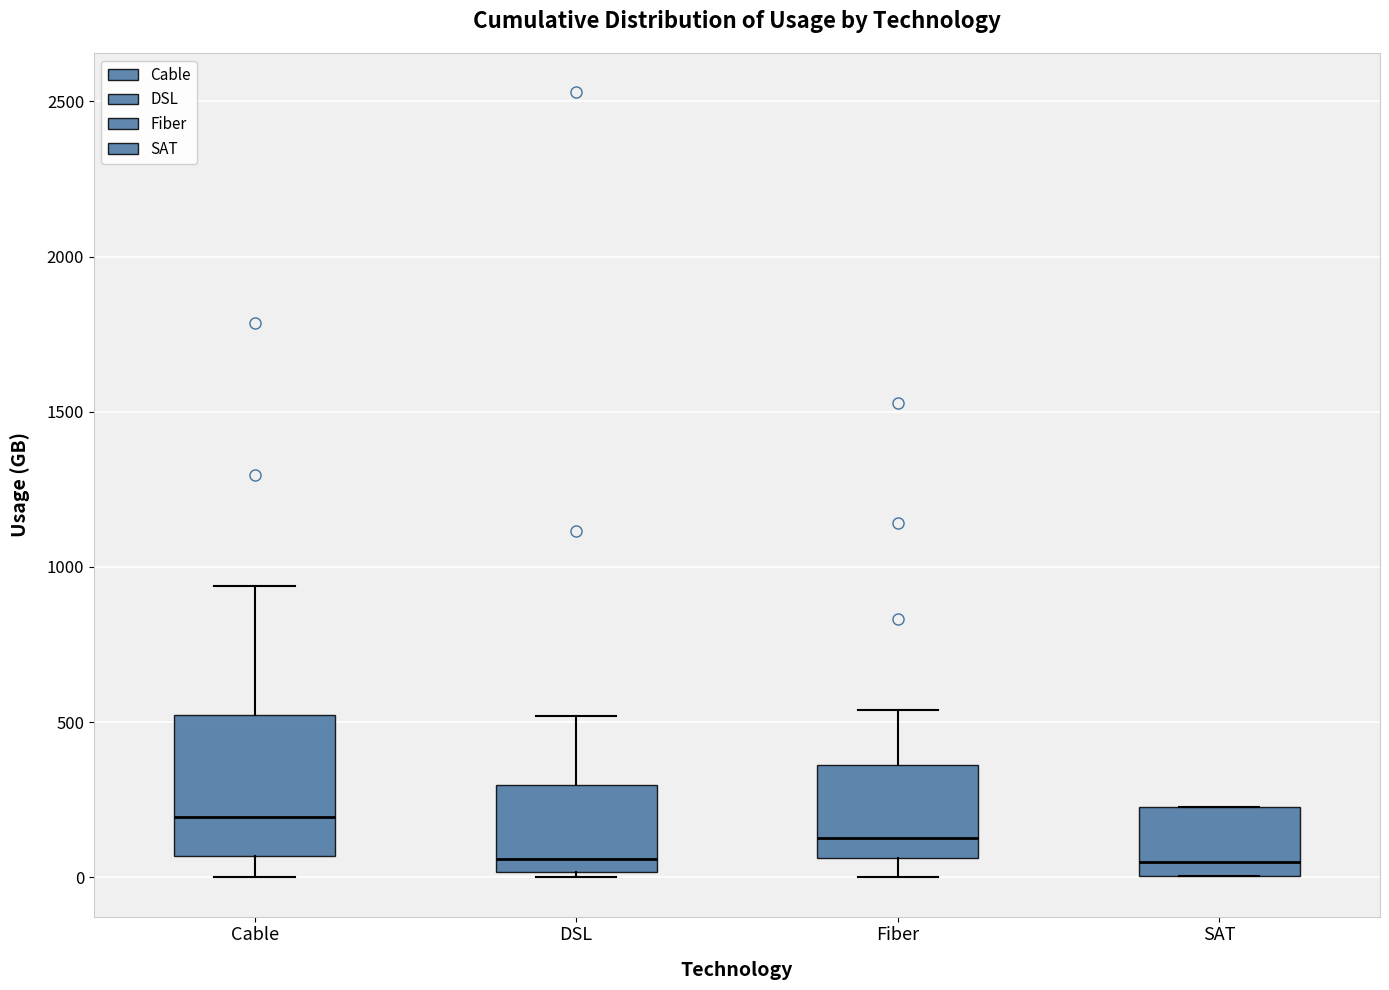

Reading left to right, read every box against the y-axis: the position of its median line, the range the box covers, and the ends of its whiskers. The values are not printed on the chart, so give them approximately, as read against the axis.

Cable: median 200, box 50 to 500, whiskers 0 to 950
DSL: median 50, box 0 to 300, whiskers 0 (just below the box's lower edge) to 500
Fiber: median 150, box 50 to 350, whiskers 0 to 550
SAT: median 50, box 0 to 250, whiskers 0 to 250